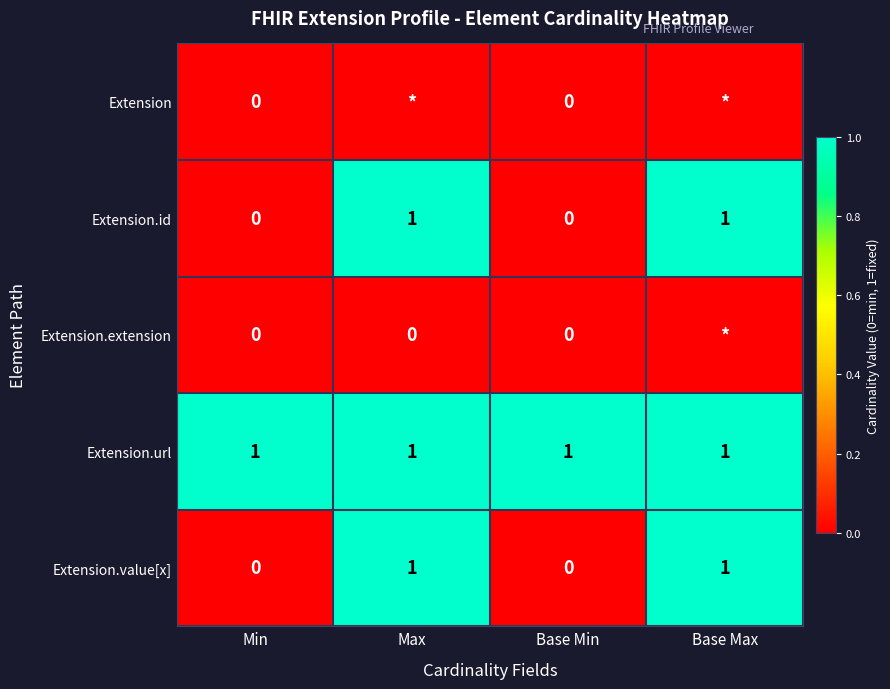

What value does the Extension.url series have at Max?

1